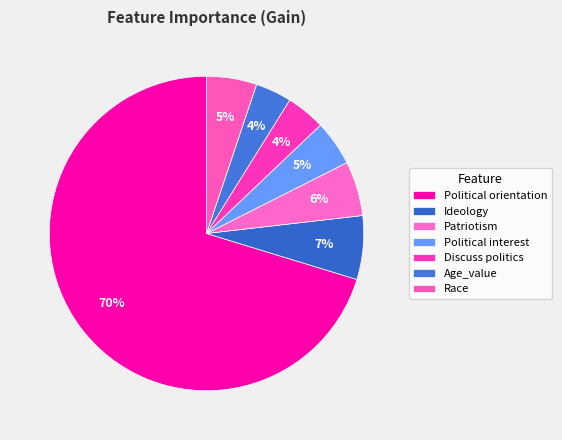

Rank the categories by value from highest to lowest.

Political orientation, Ideology, Patriotism, Race, Political interest, Discuss politics, Age_value